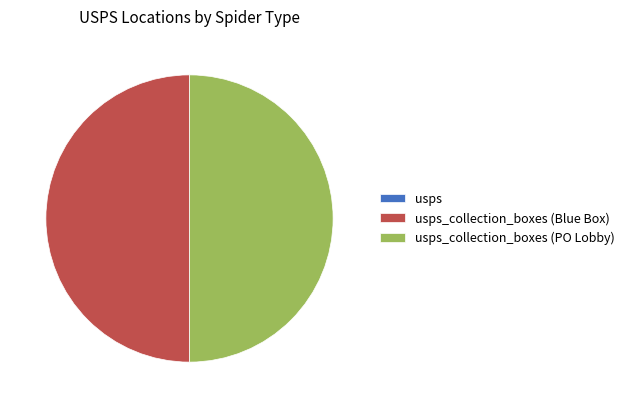

To the nearest percent, what portion does usps_collection_boxes (Blue Box) represent?

50%